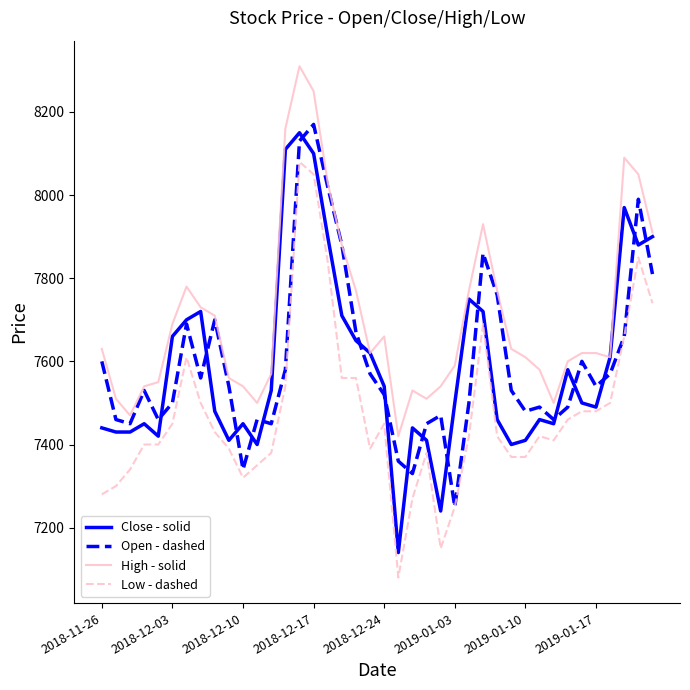

What is the minimum value for High - solid?

7420